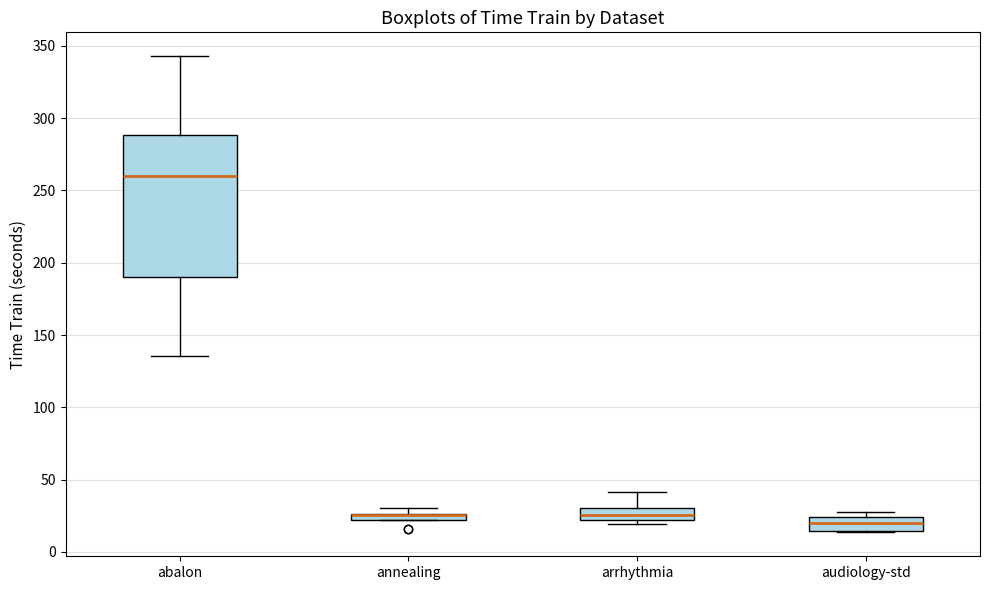

Which box is the tallest, from its lower edge to its upper edge?

abalon